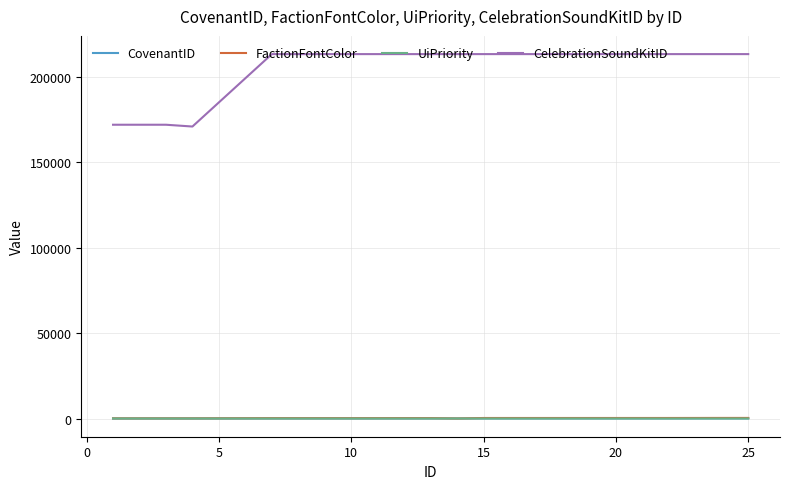

True or false: FactionFontColor and CelebrationSoundKitID intersect in this chart.

False